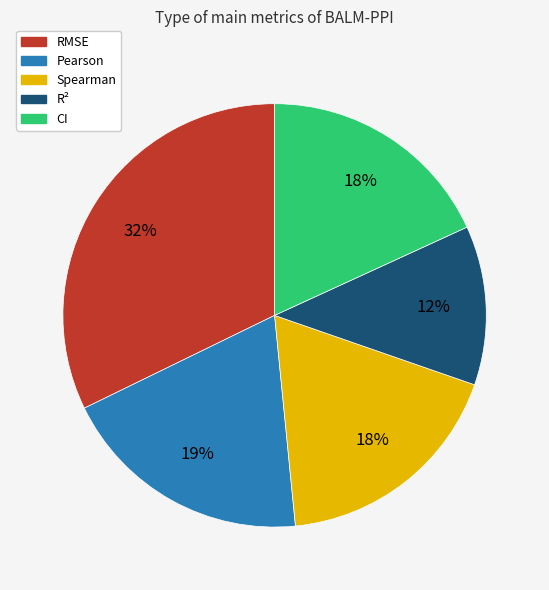

To the nearest percent, what portion does RMSE represent?

32%